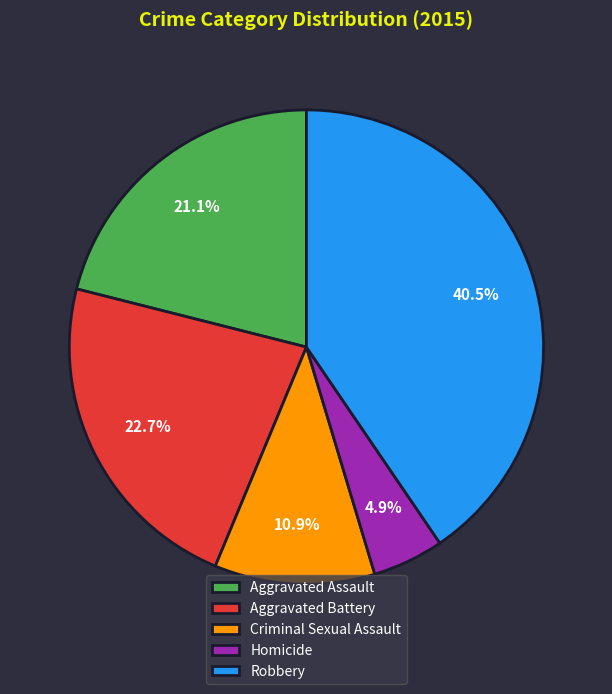

Combined, what portion of the pie is Criminal Sexual Assault and Aggravated Assault?

32.0%